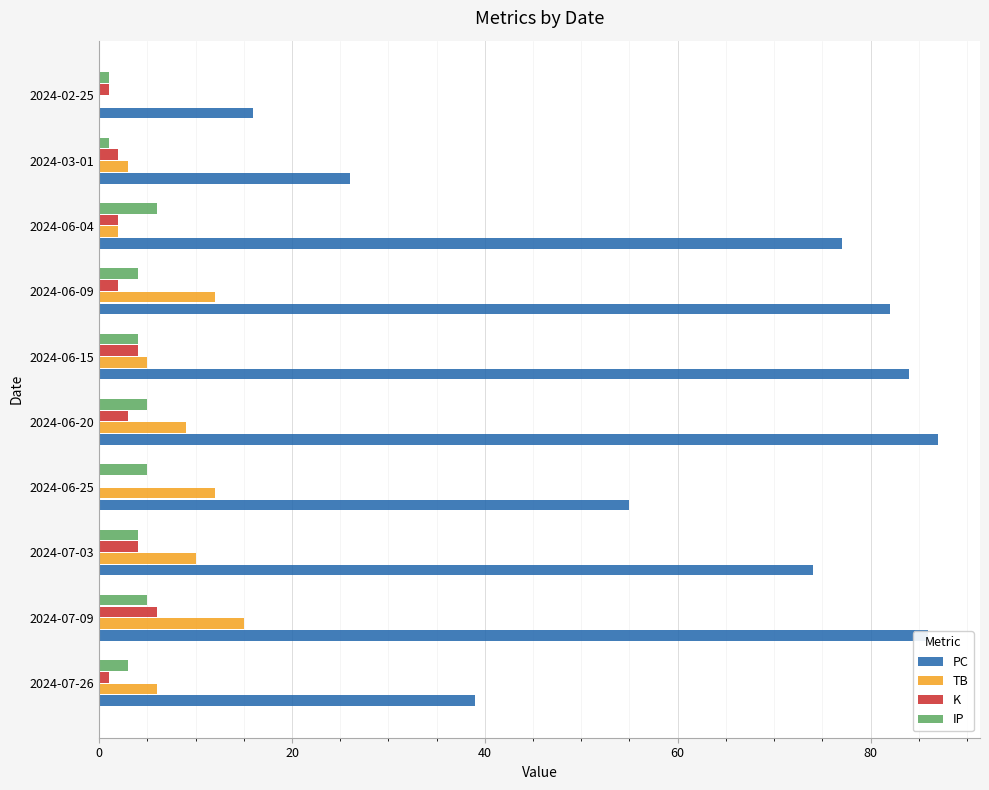

Where is PC nearest to the value 51?

2024-06-25